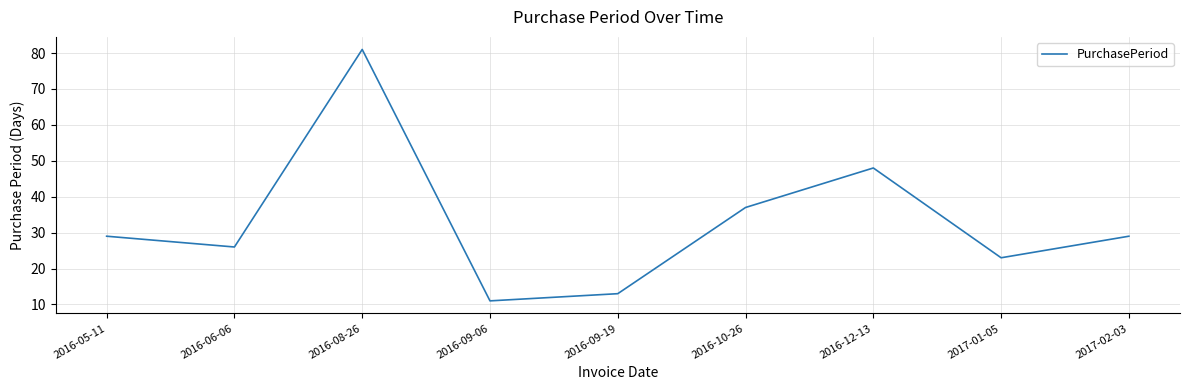

True or false: the data shows 8 at 2016-09-19.

False